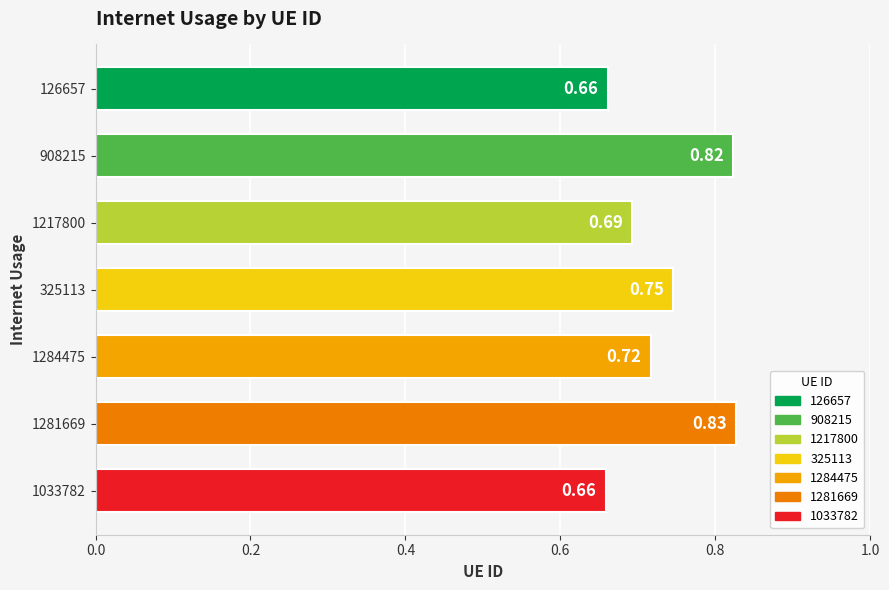

Which label corresponds to the largest value in the chart?

1281669